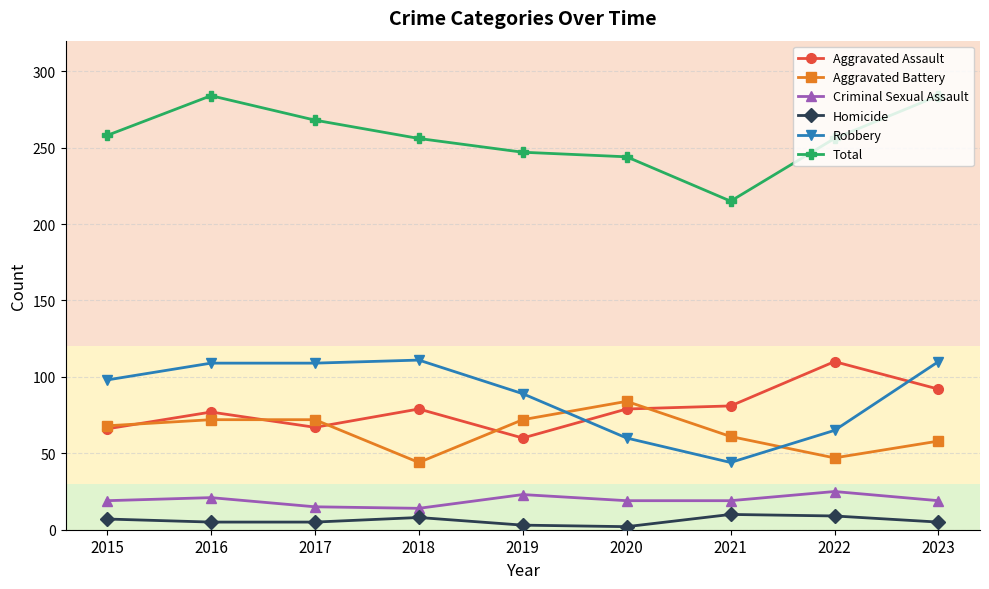

True or false: Total and Criminal Sexual Assault cross at least once.

False